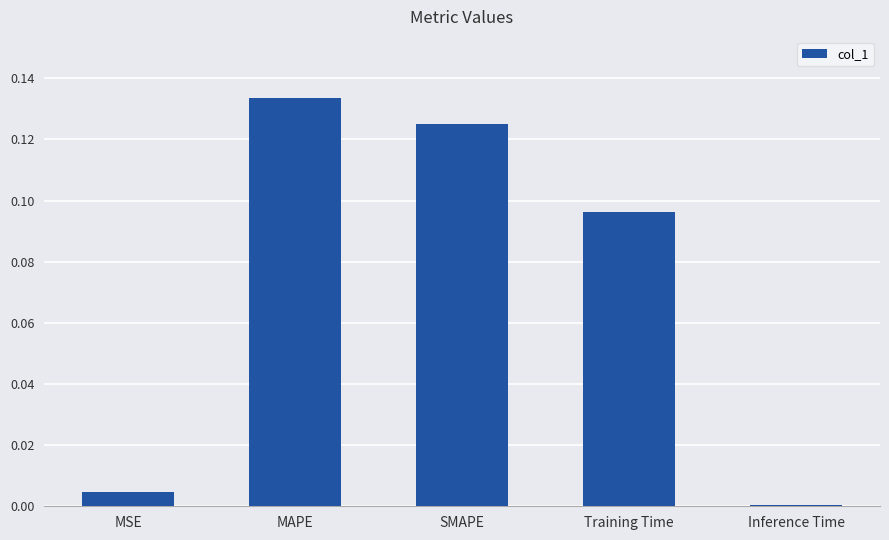

At which category does the chart reach its minimum across all series?

Inference Time